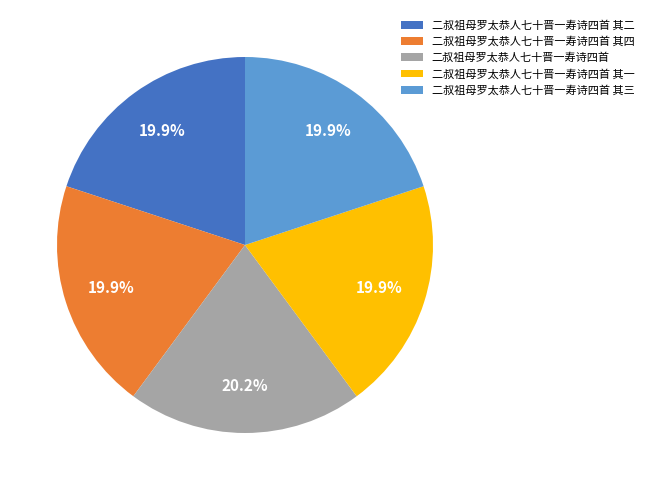

Is it true that 二叔祖母罗太恭人七十晋一寿诗四首 其四 is 6% of the pie?

False